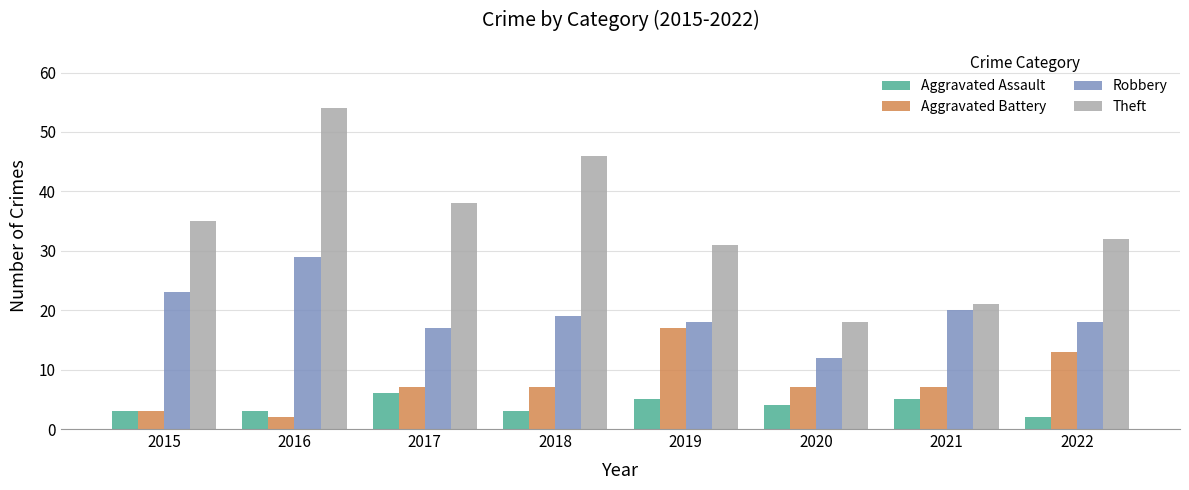

How many bars are there in total?

32